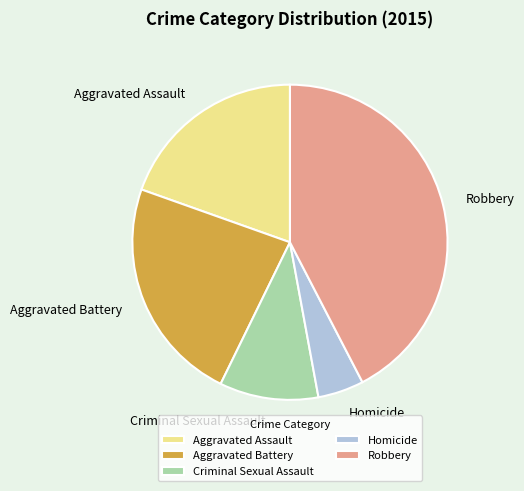

Which slice is the largest?

Robbery